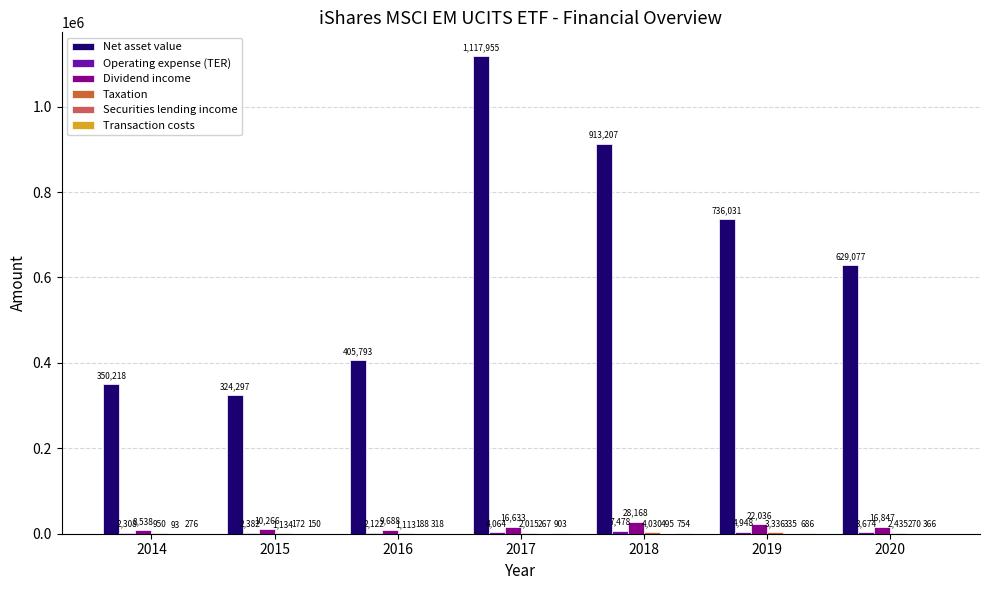

Which series has the largest total across all categories?

Net asset value